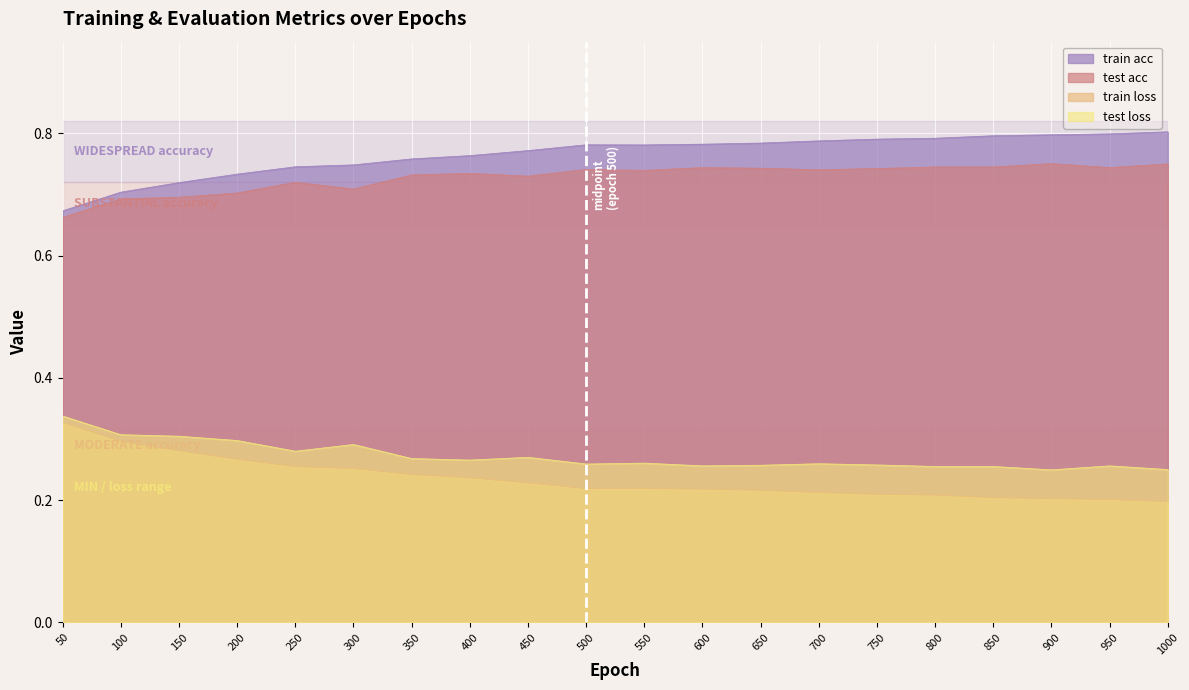

Which series has the largest total across all categories?

train acc